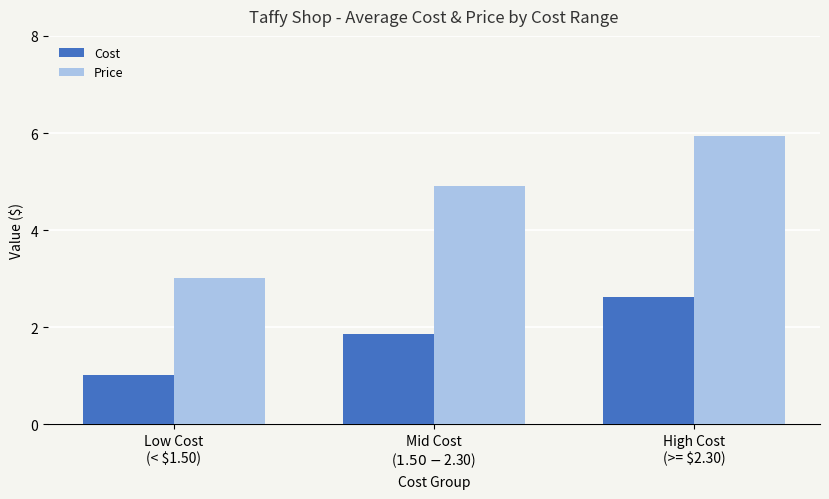

Reading left to right, what are all the values shown in this chart?

Cost: Low Cost
(< $1.50)=1.0	Mid Cost
($1.50 - $2.30)=1.9	High Cost
(>= $2.30)=2.6
Price: Low Cost
(< $1.50)=3.0	Mid Cost
($1.50 - $2.30)=4.9	High Cost
(>= $2.30)=5.9